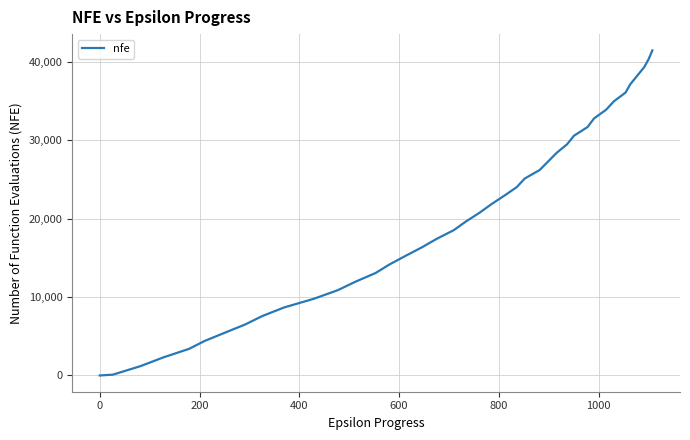

What is the difference between the maximum and minimum values?

41433